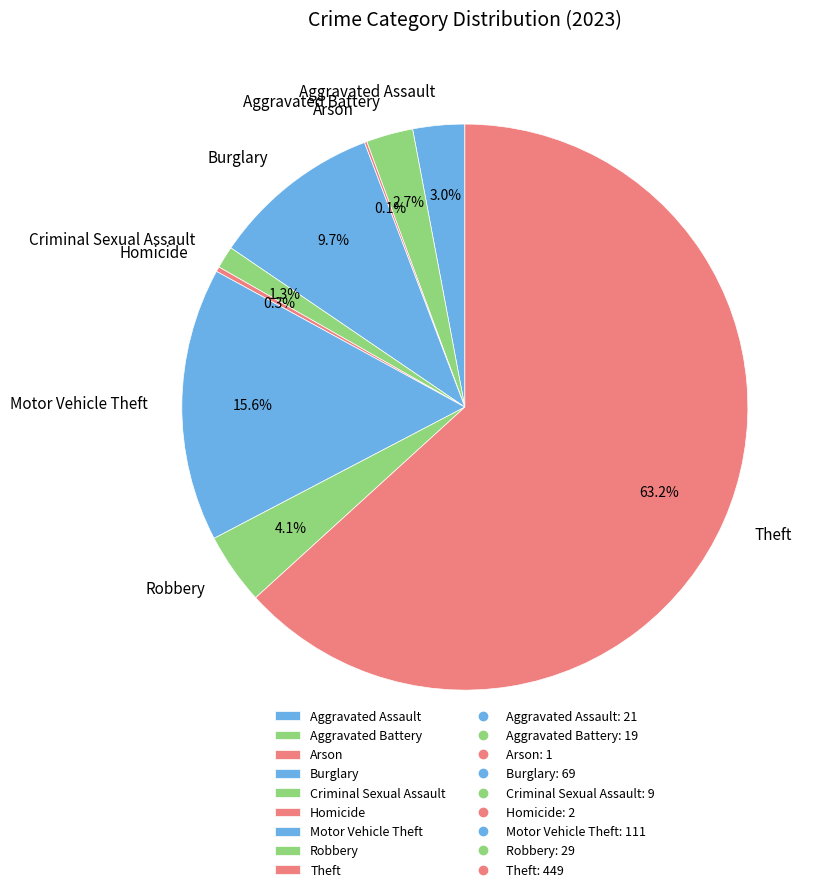

To the nearest percent, what portion does Aggravated Assault represent?

3%